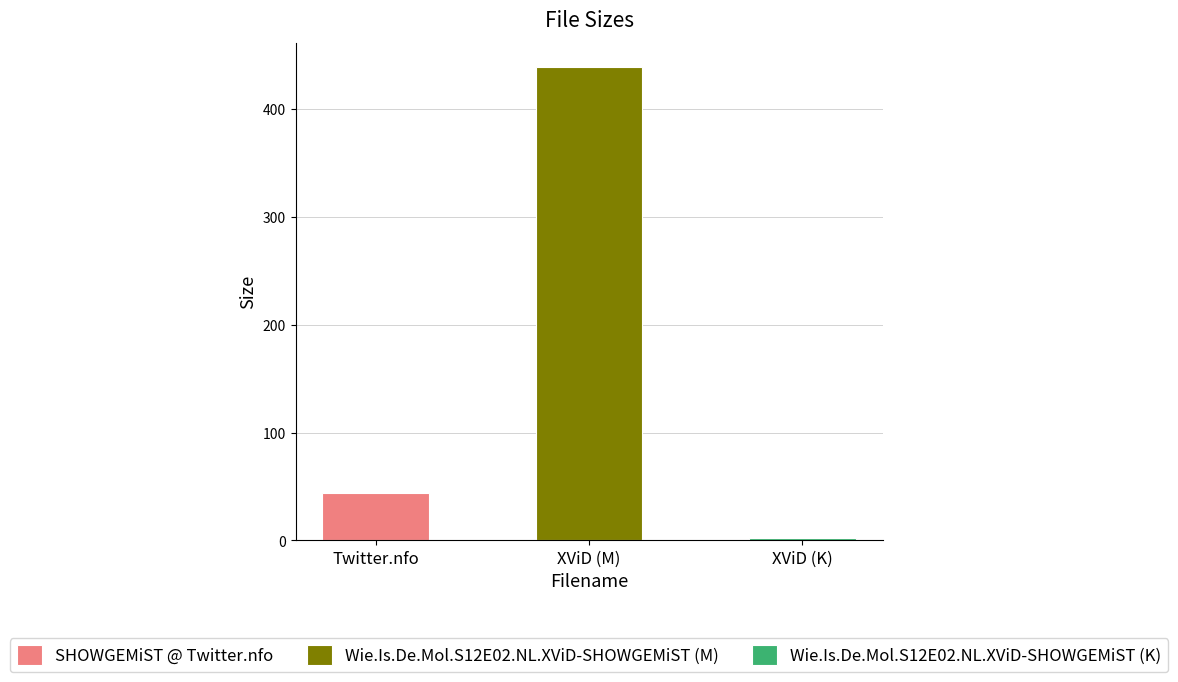

What is the value of the 1st bar from the left?

44.0